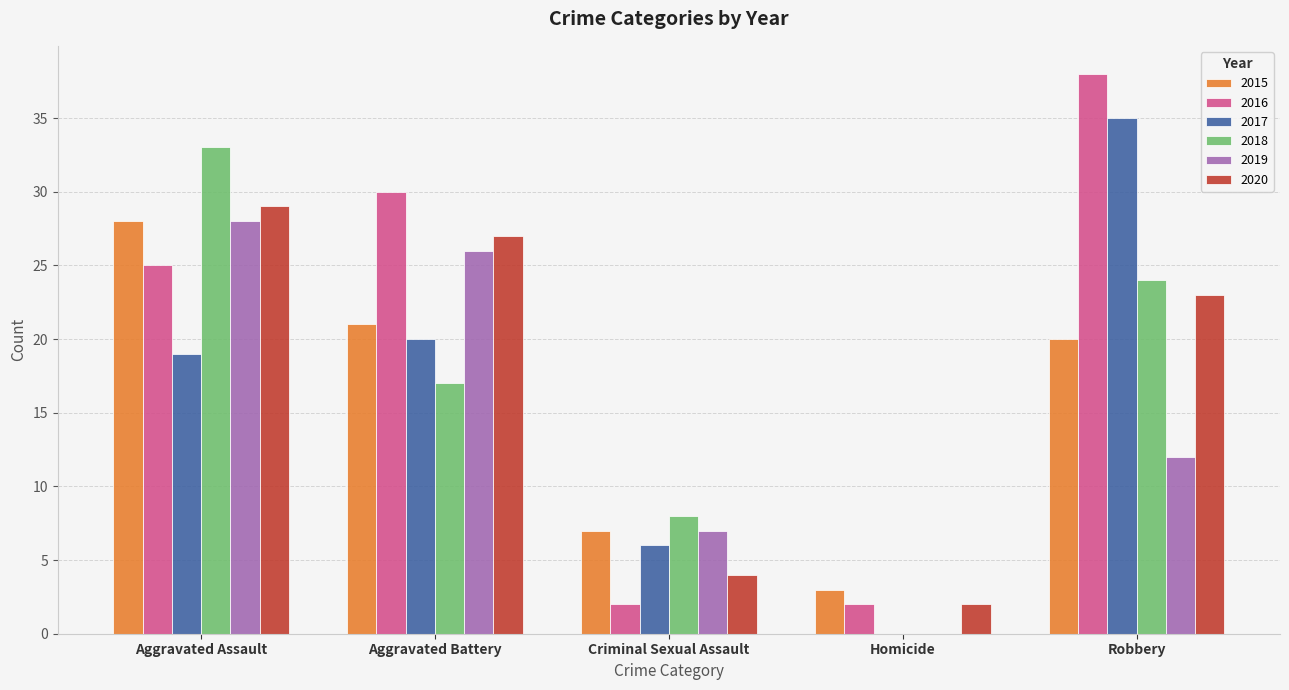

Which series changed the most between Criminal Sexual Assault and Homicide?

2018